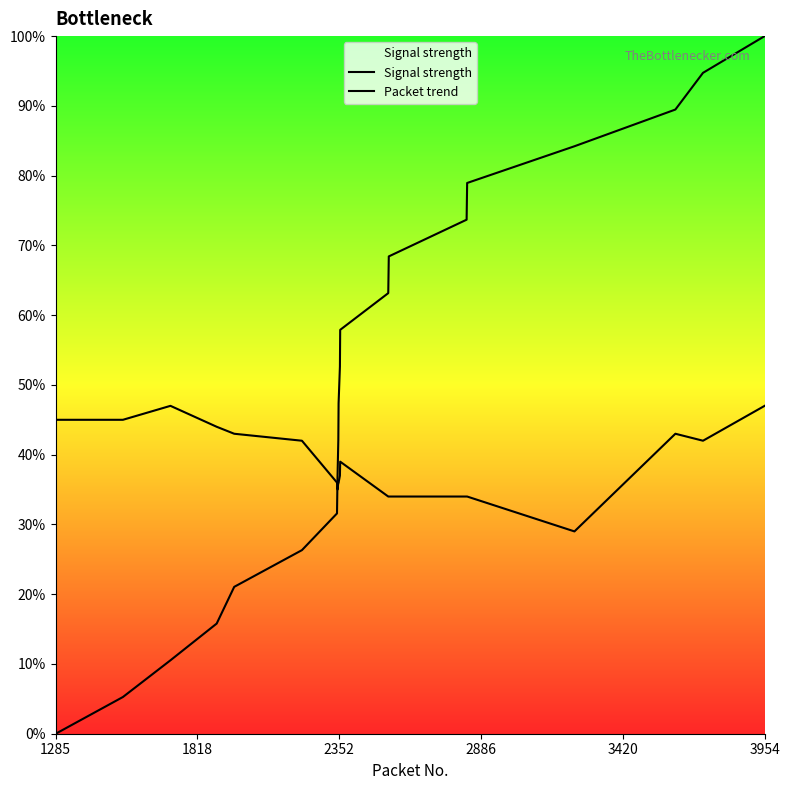

Is this an area chart (filled region under the line)?

Yes